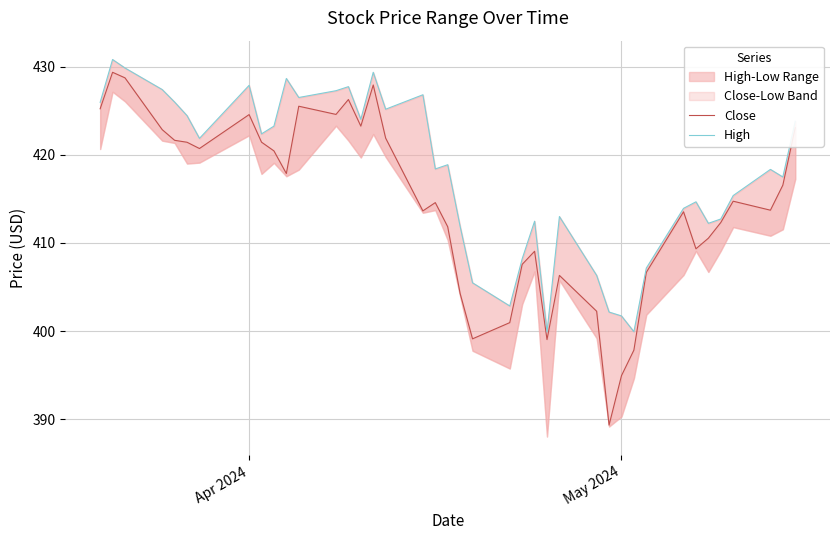

True or false: High and Close intersect in this chart.

False